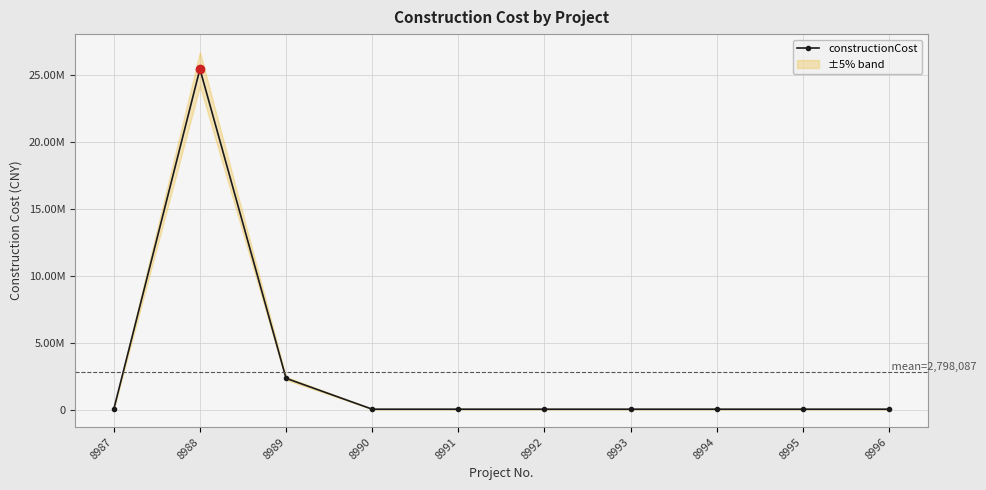

Reading left to right, extract all data points from this chart.

8987=23981.0	8988=25456656.0	8989=2332345.9	8990=23981.0	8991=23982.0	8992=23983.0	8993=23984.0	8994=23985.0	8995=23986.0	8996=23987.0